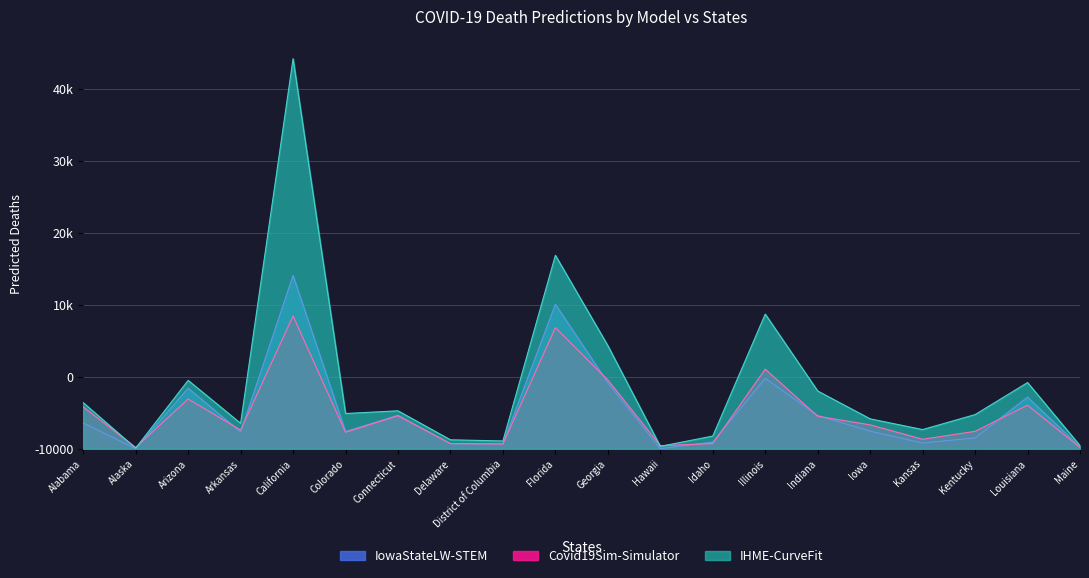

At which category is the sum across all series the highest?

California